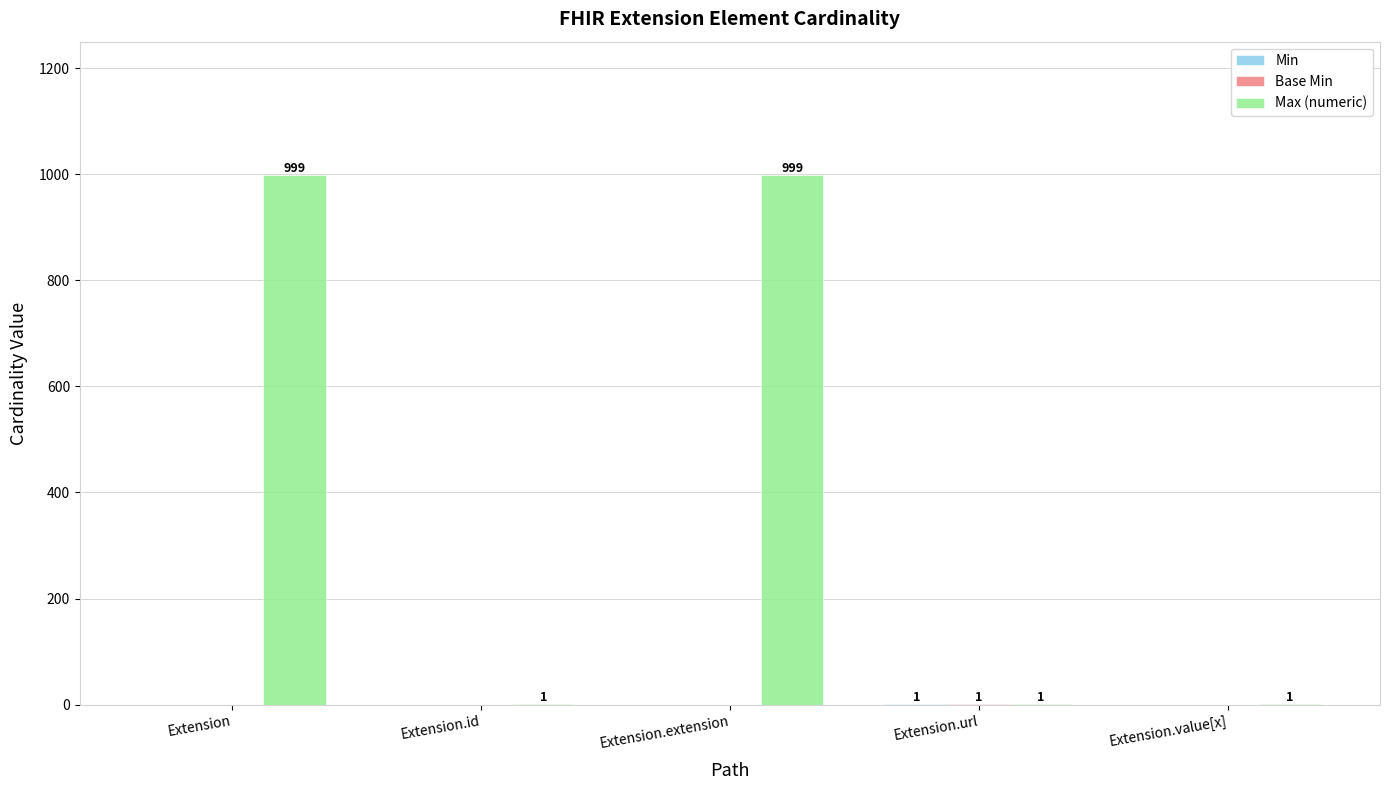

Is it true that Max (numeric) equals 999 at Extension.extension?

True